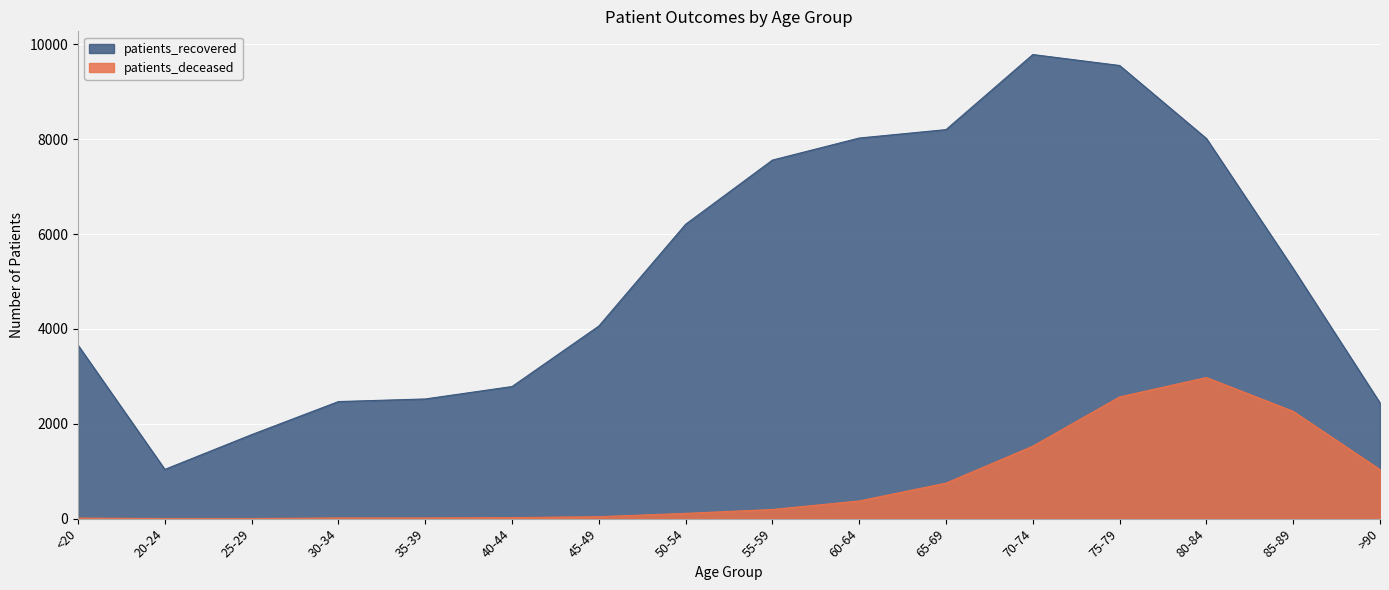

Is it true that patients_recovered equals 2785 at 40-44?

True